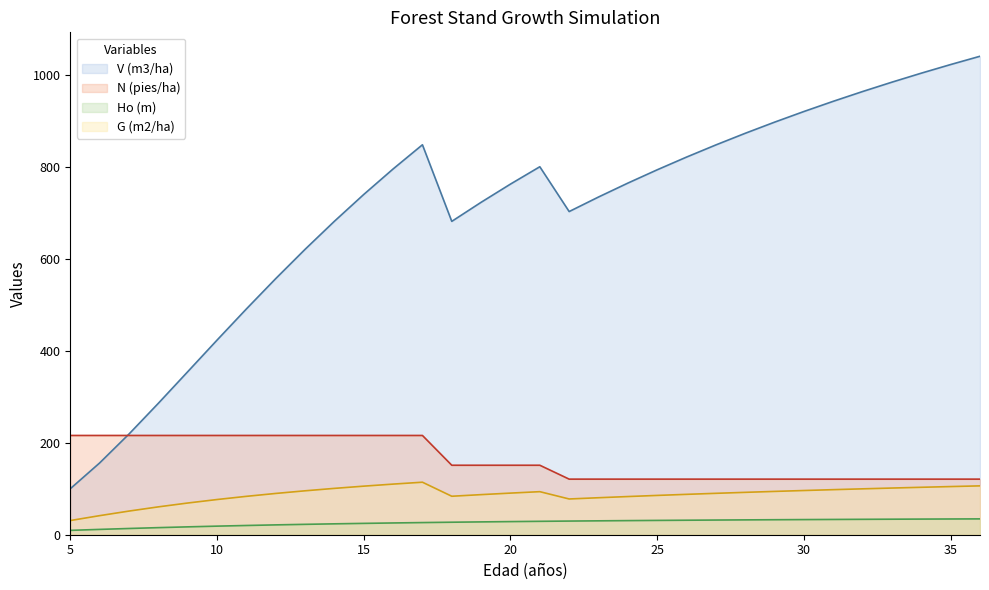

What is the lowest value of the Ho (m) series?

9.5